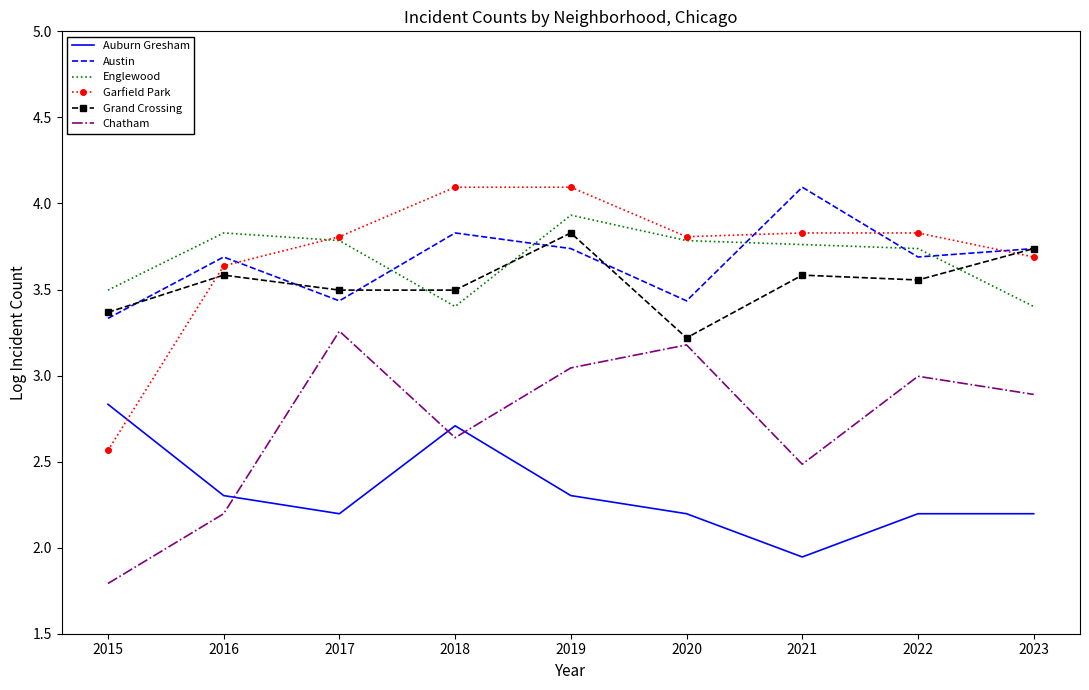

Is it true that Garfield Park equals 5.2 at 2017?

False